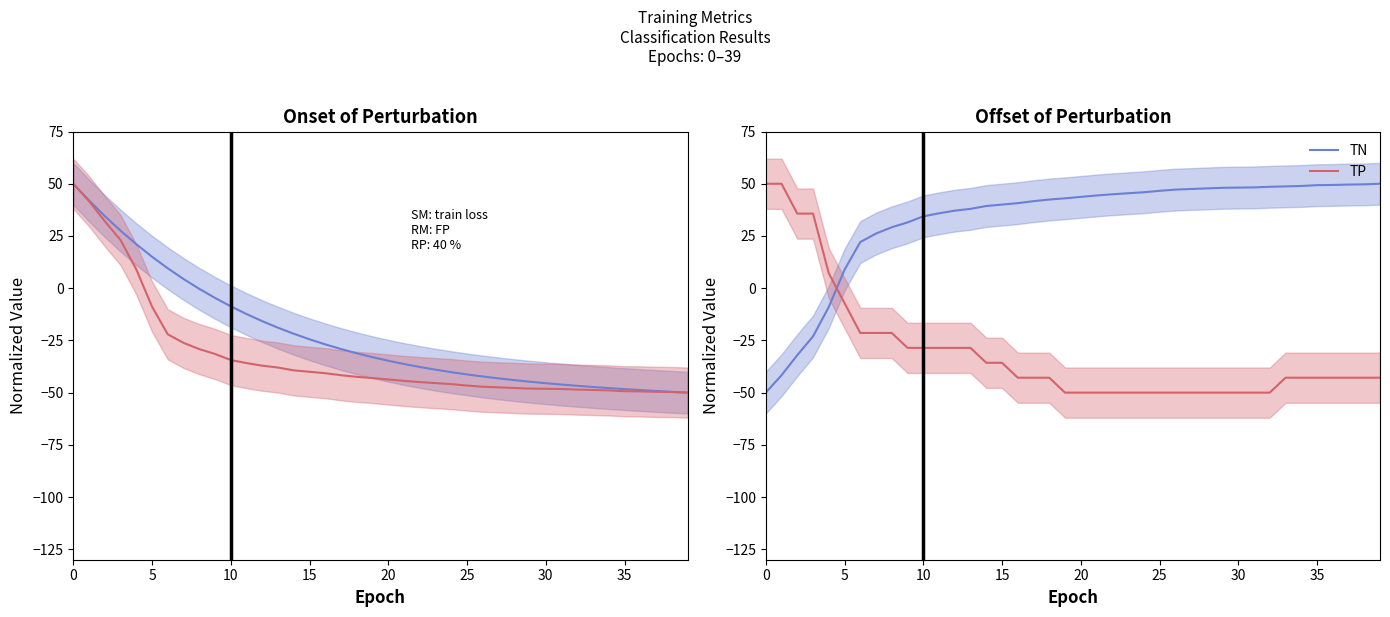

What is the sum of all train loss values?

-906.0